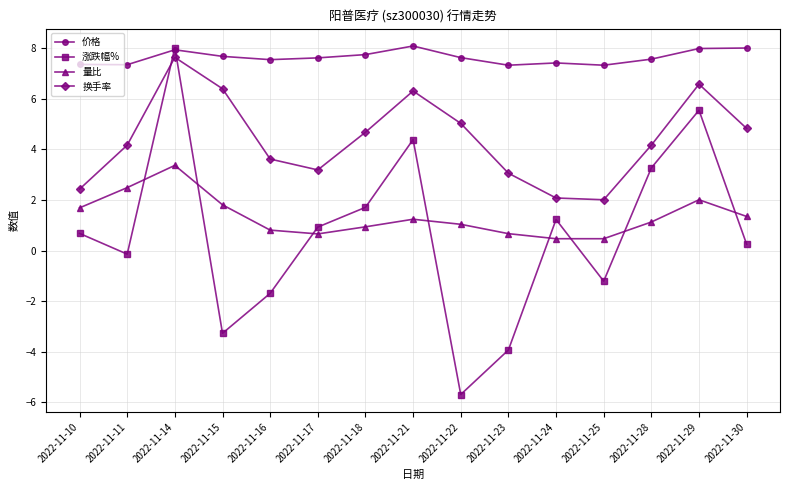

What is the sum of the 量比 values at 2022-11-29 and 2022-11-24?

2.5